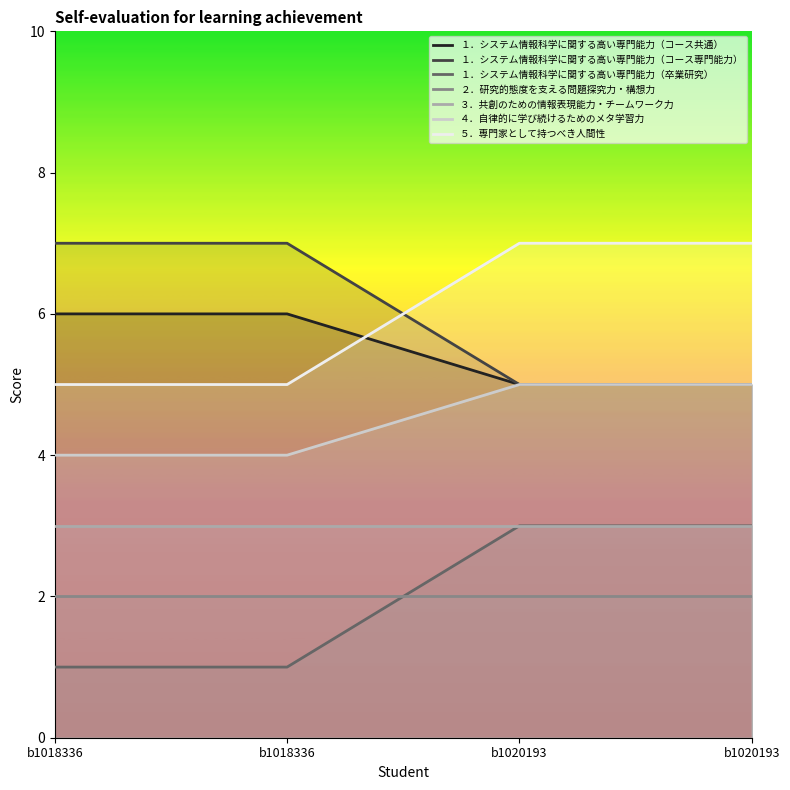

How many distinct data groups are displayed?

7